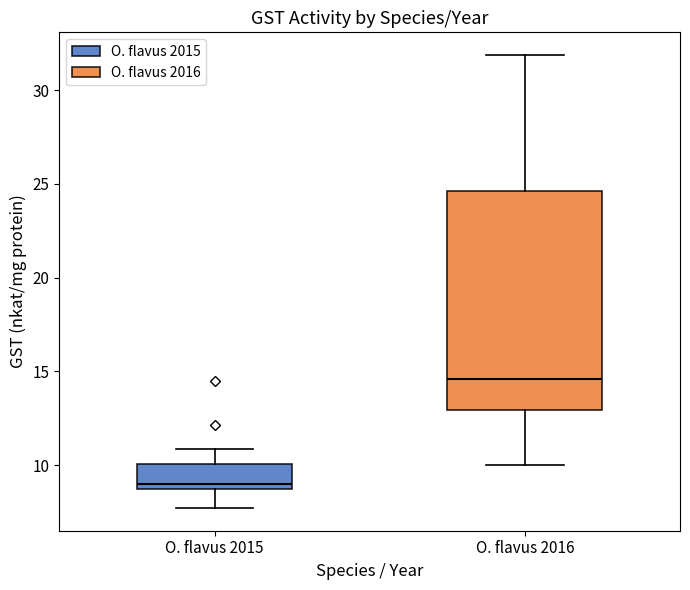

Which box has the lowest median line?

O. flavus 2015